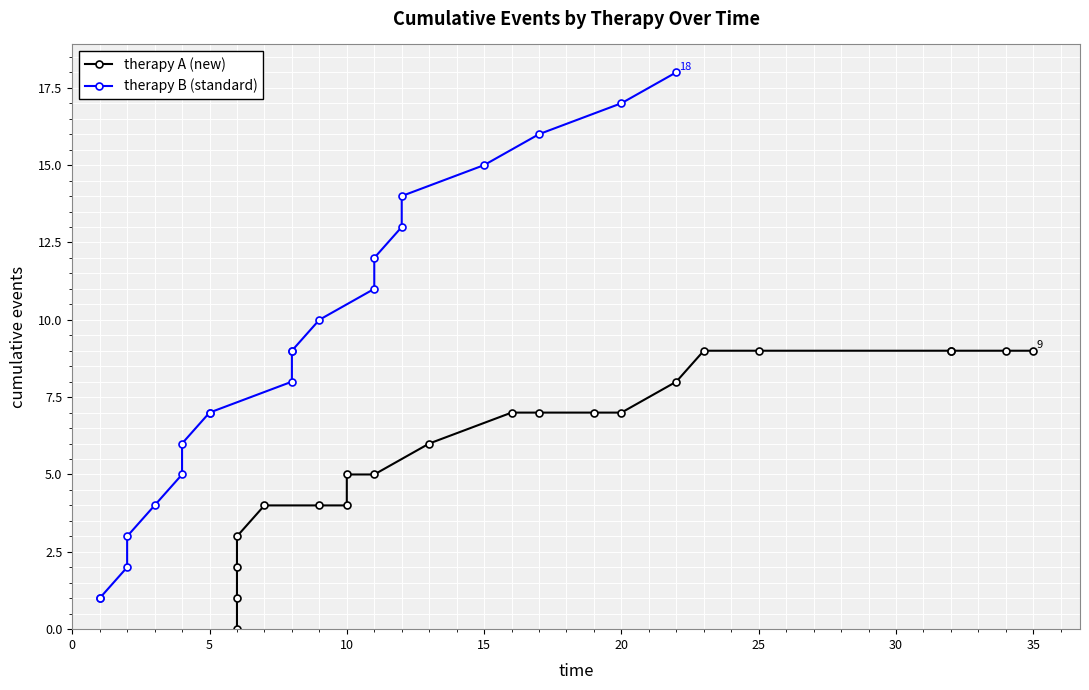

Rank the series by their average value, from highest to lowest.

therapy B (standard), therapy A (new)